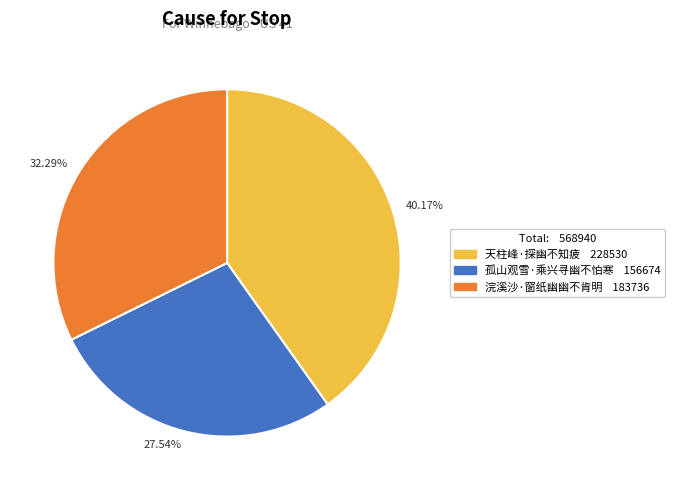

Which has a higher value, 27.54% or 40.17%?

40.17%